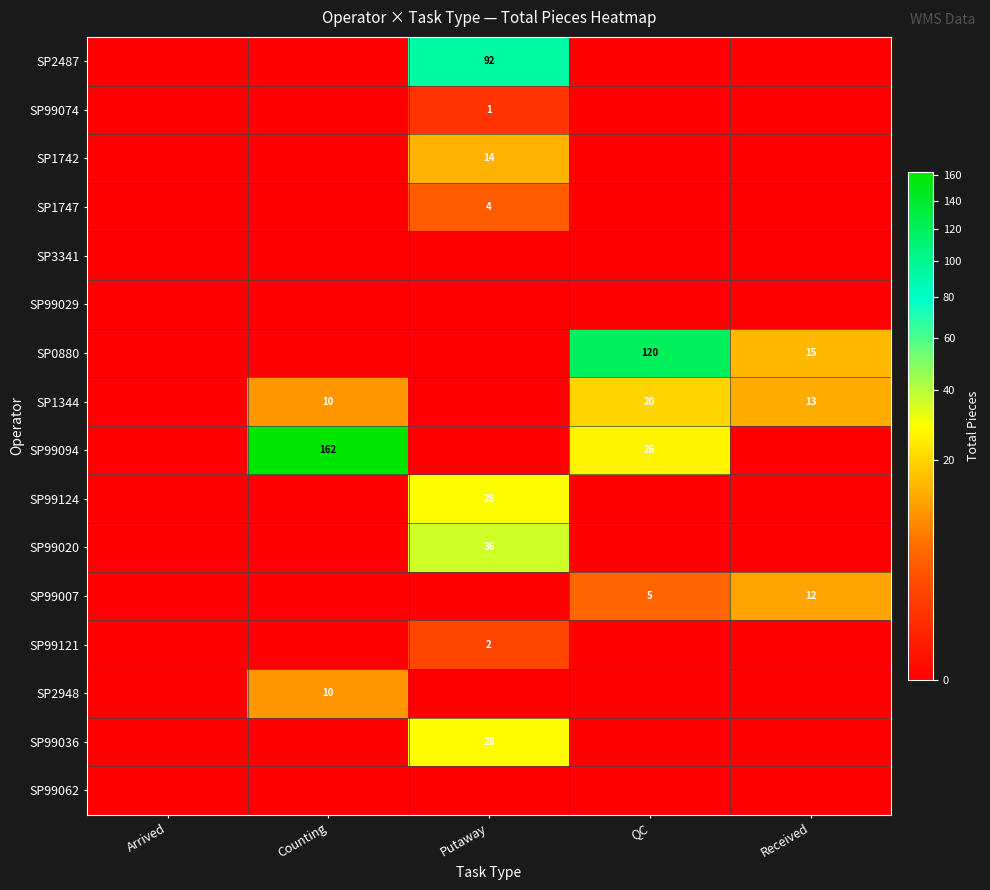

At which label is SP99094 closest to 81?

QC